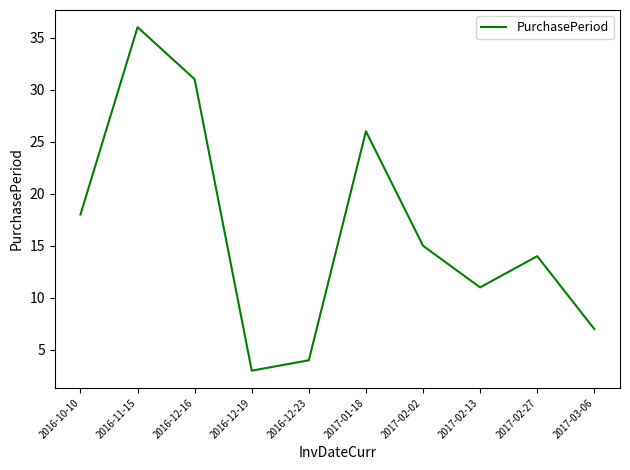

What is the greatest value displayed?

36